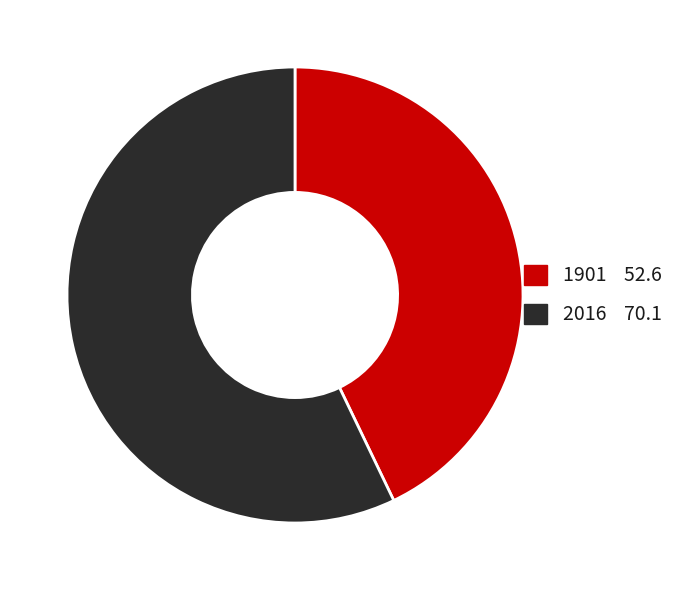

Rank the categories by value from lowest to highest.

1901, 2016